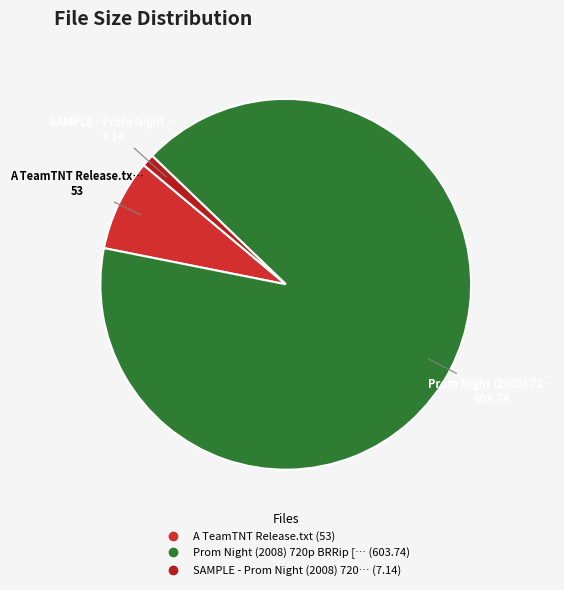

Count the number of slices in the pie.

3